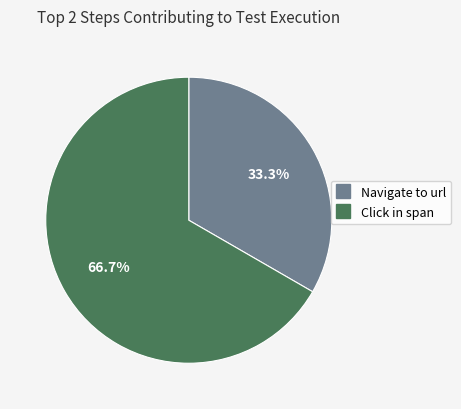

To the nearest percent, what portion does Navigate to url represent?

33%